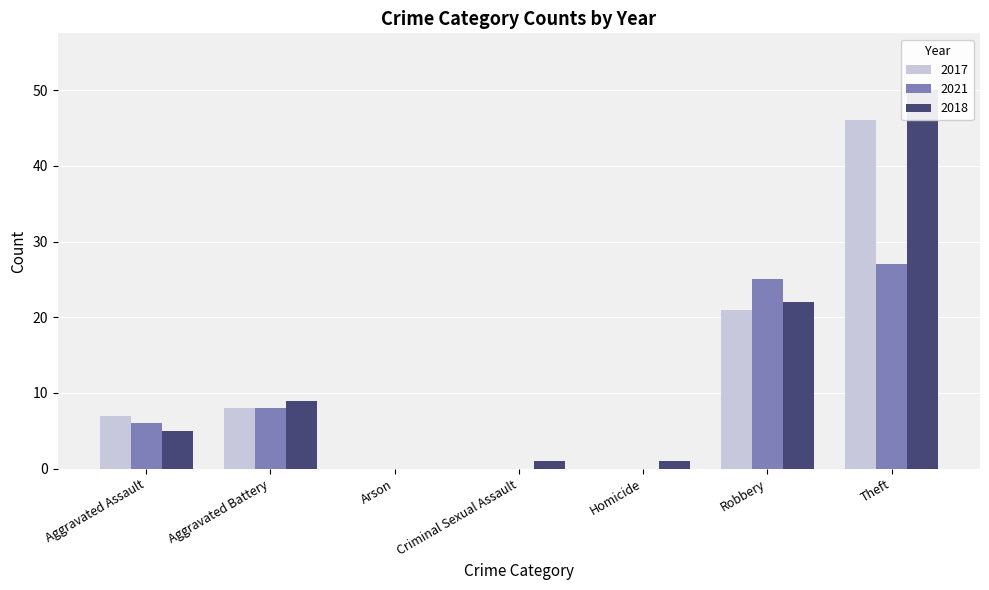

True or false: 2017 has a value of 11 at Aggravated Assault.

False